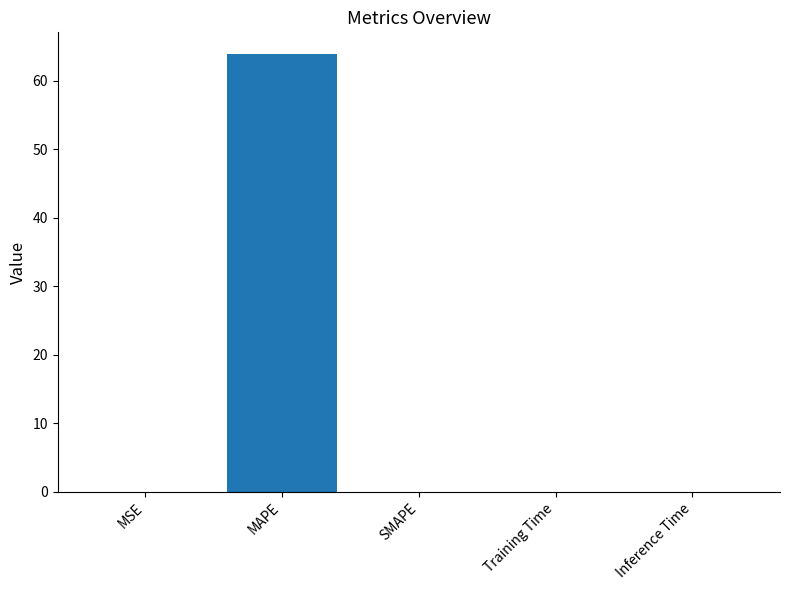

What is the maximum value shown in the chart?

63.9